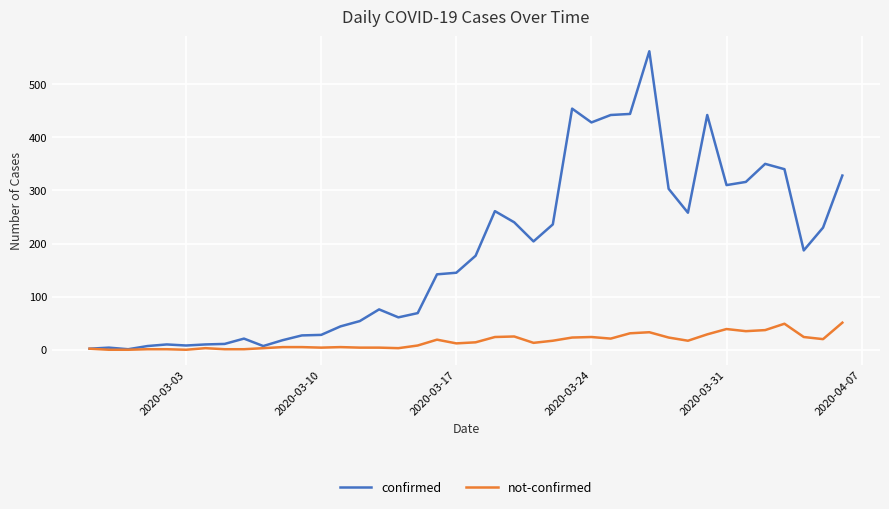

What is the maximum value shown in the chart?

562